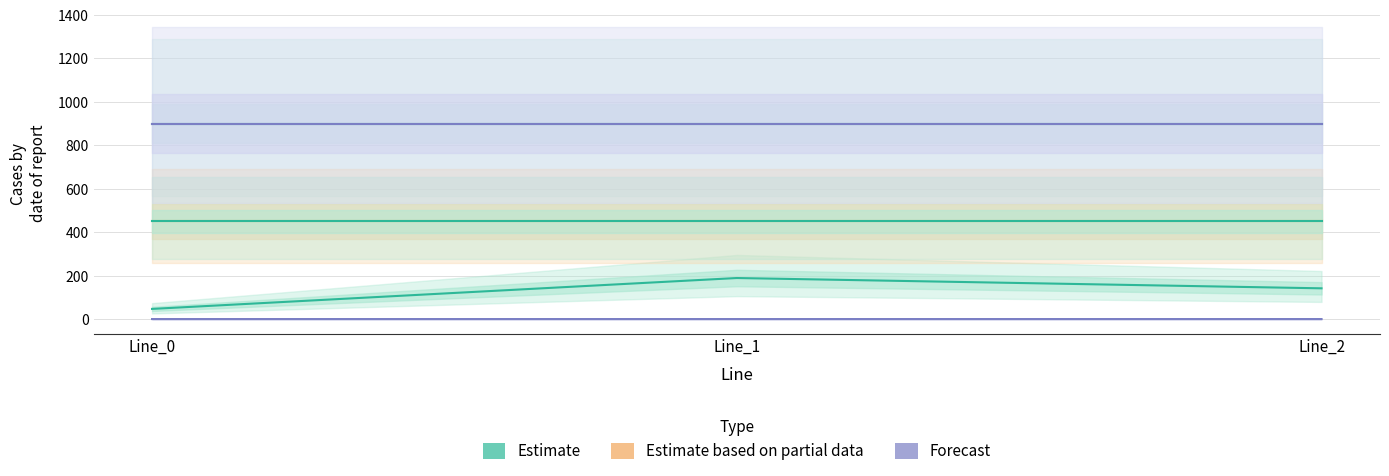

What is the spread (max minus min) of values at Line_1?

899.3